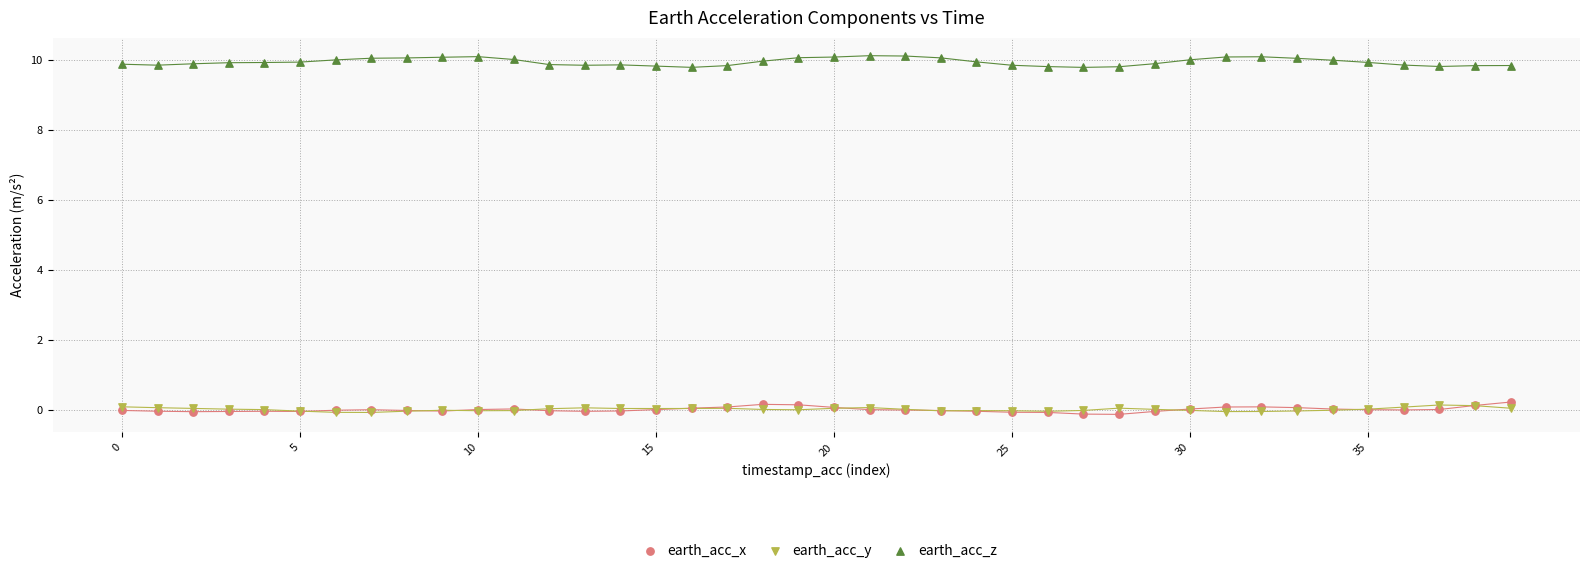

What are all the series names shown in the legend?

earth_acc_x, earth_acc_y, earth_acc_z